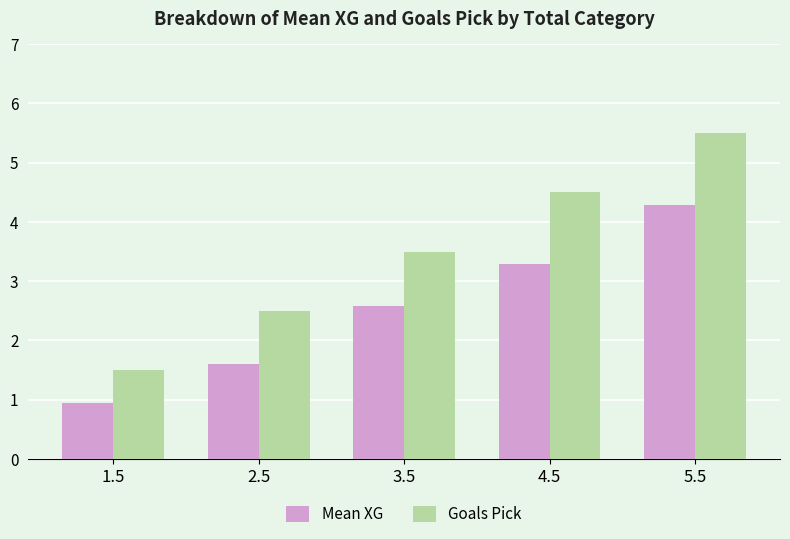

What is the label of the 5th bar from the left?

5.5